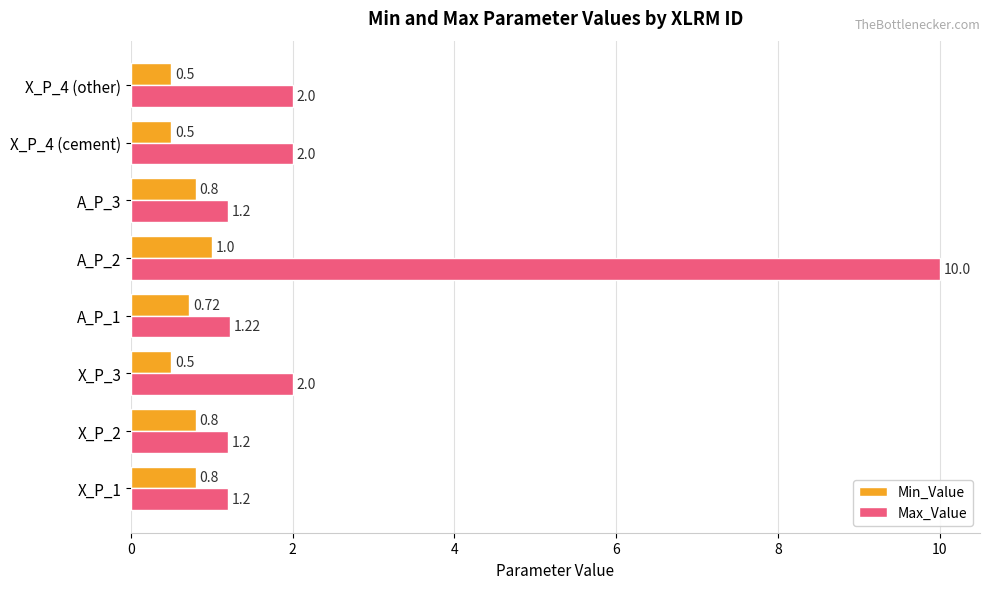

At X_P_4 (cement), list the series in order from smallest to largest.

Min_Value, Max_Value